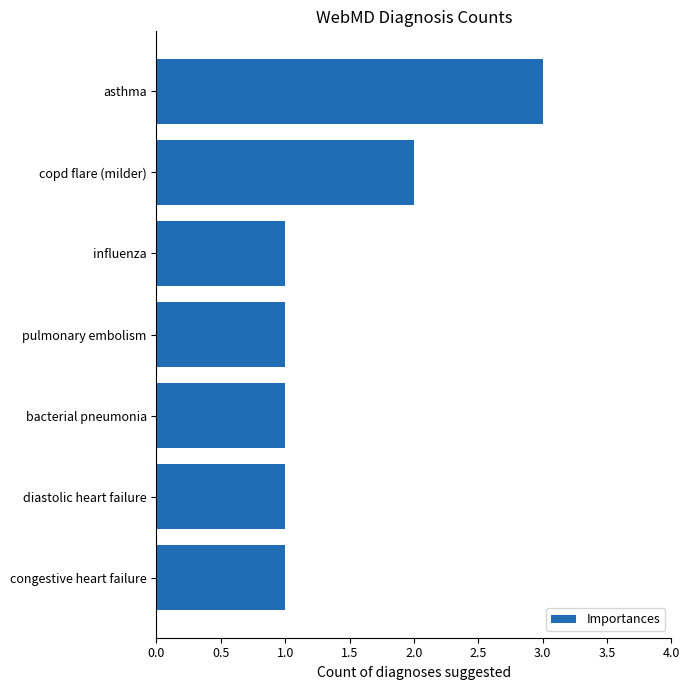

What is the average value?

1